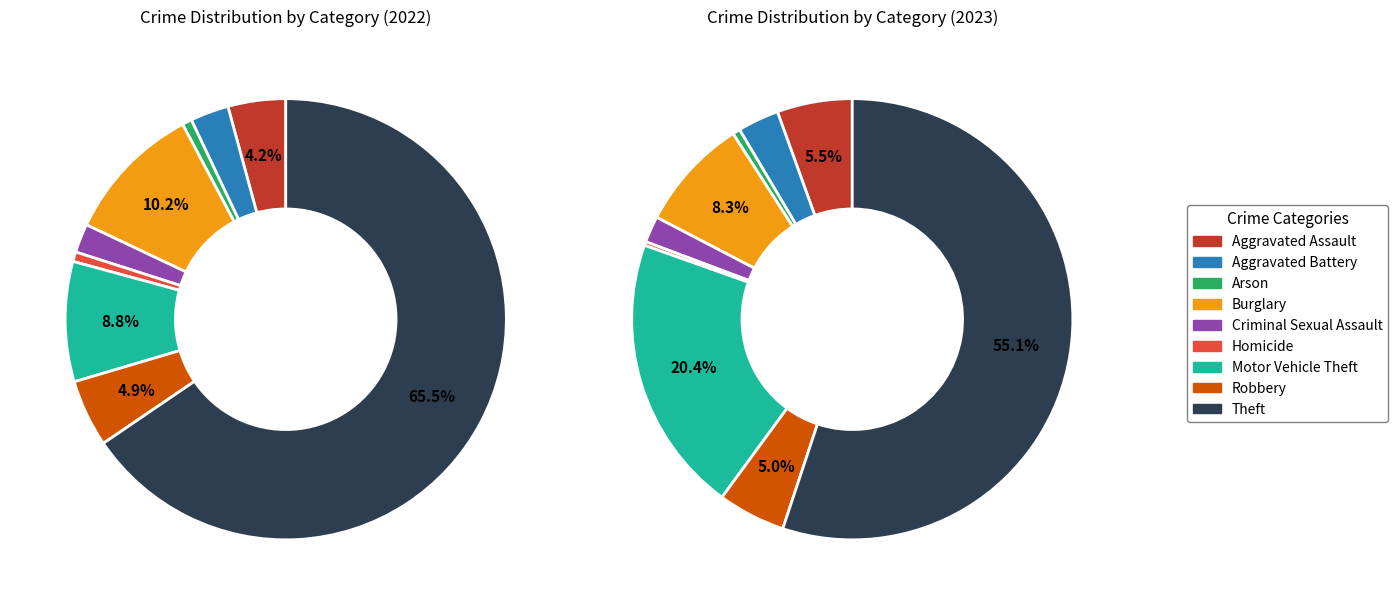

What percentage do Criminal Sexual Assault and Robbery together represent?

7.0%